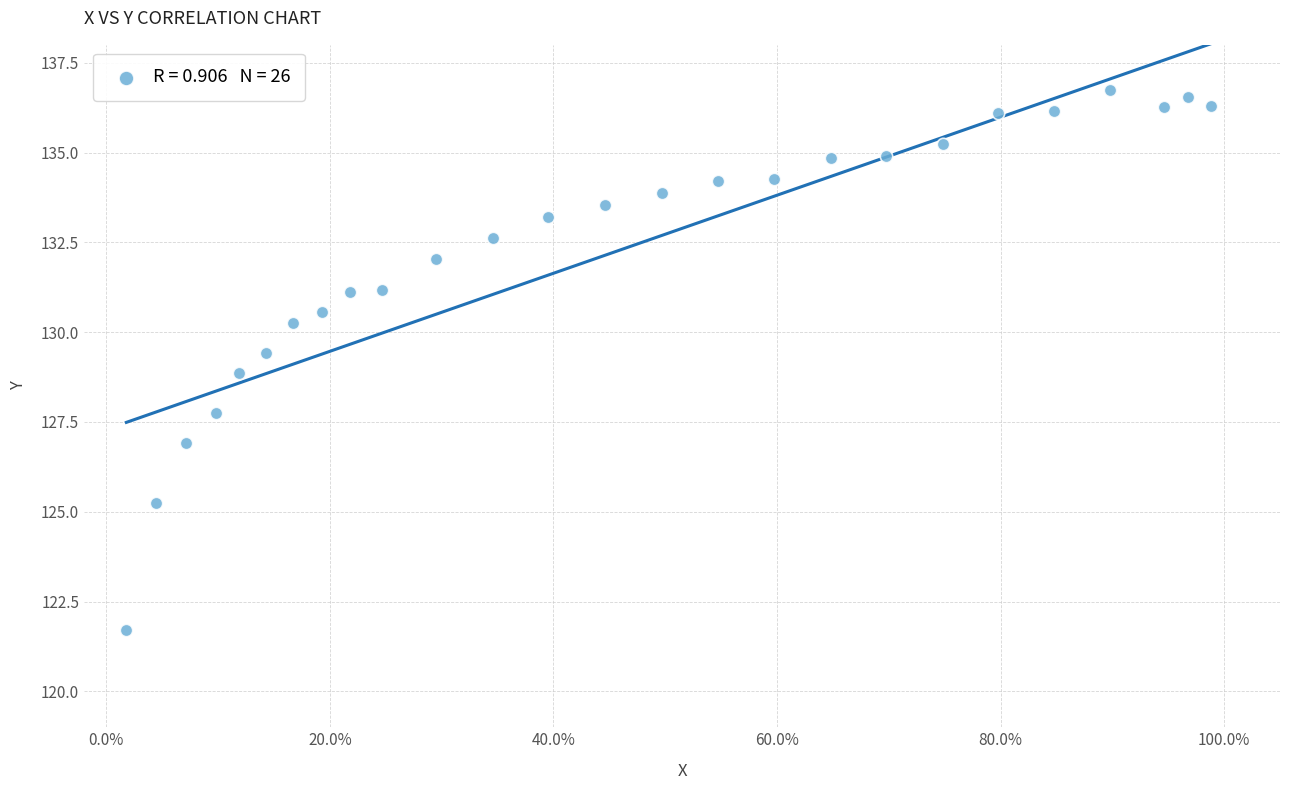

What is the range of X values (max minus min)?

1.0